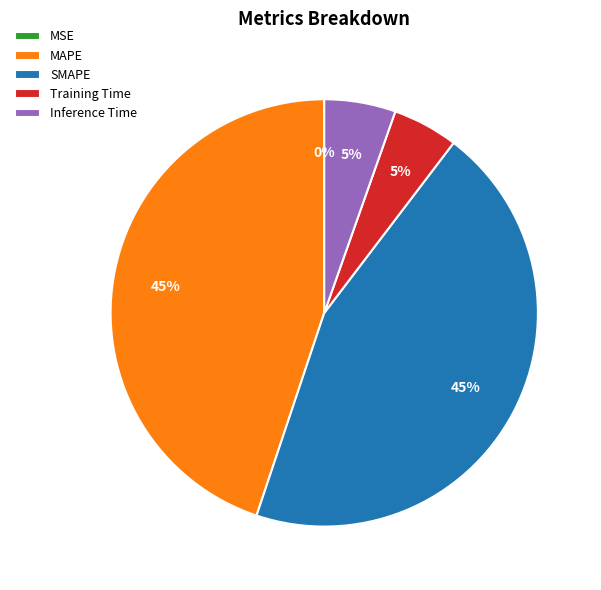

To the nearest percent, what is the average slice percentage?

20%